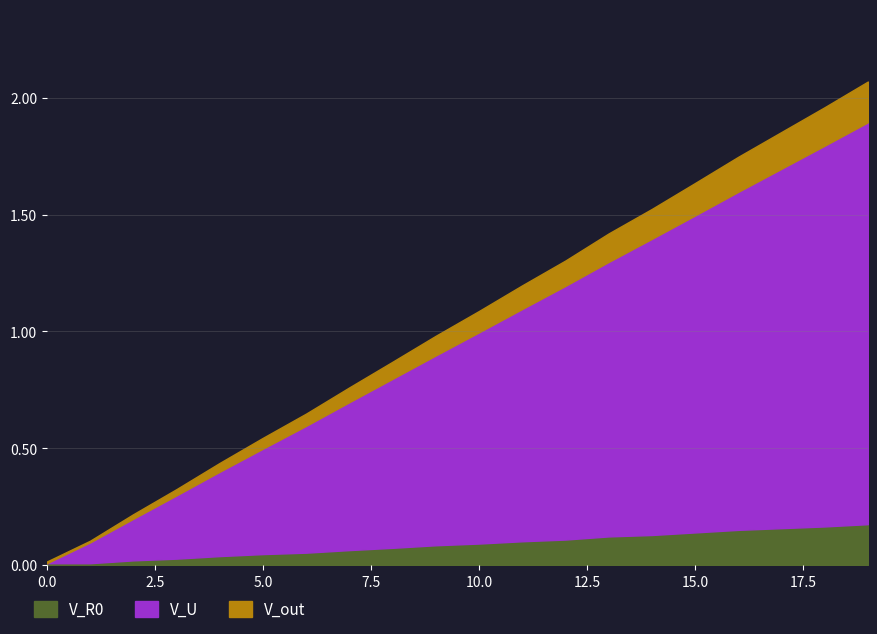

True or false: V_U has more than 0 points higher than both neighbors.

False